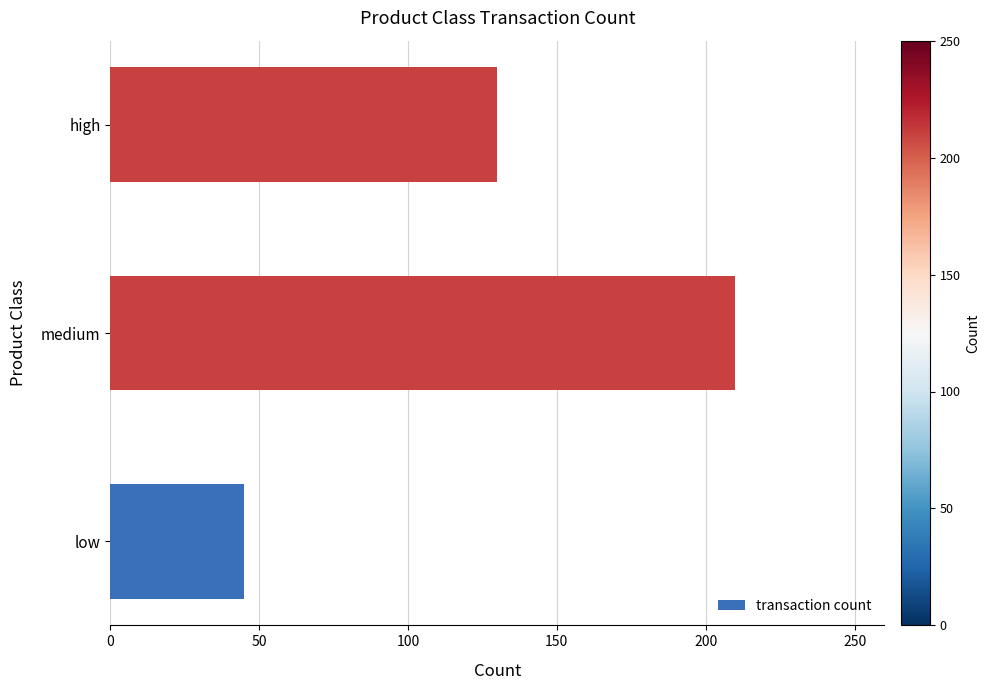

The chart shows a value of 130 at high. True or false?

True